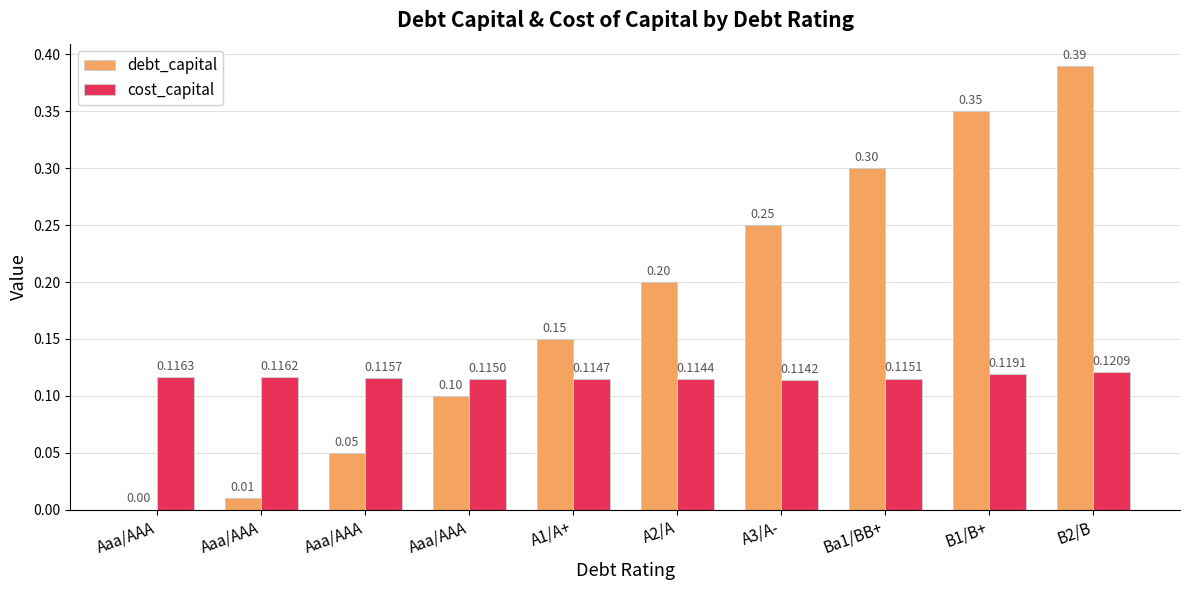

What is the difference between the second highest and minimum values in the debt_capital series?

0.3